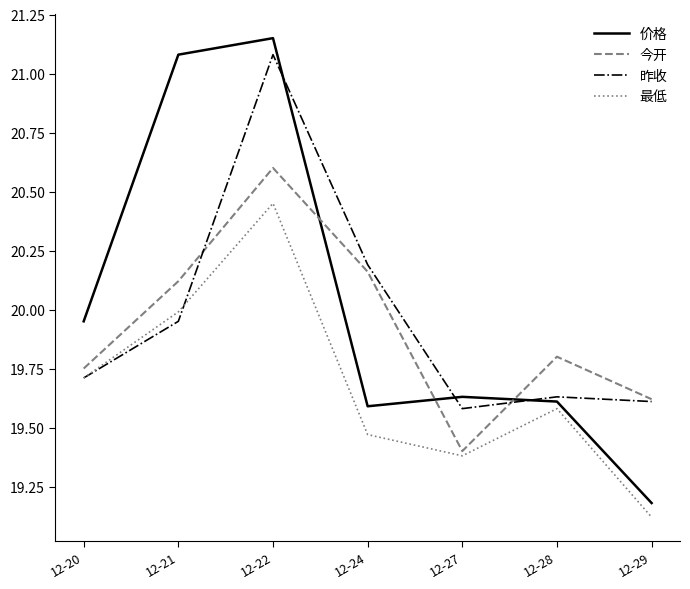

Which series has the largest total across all categories?

价格